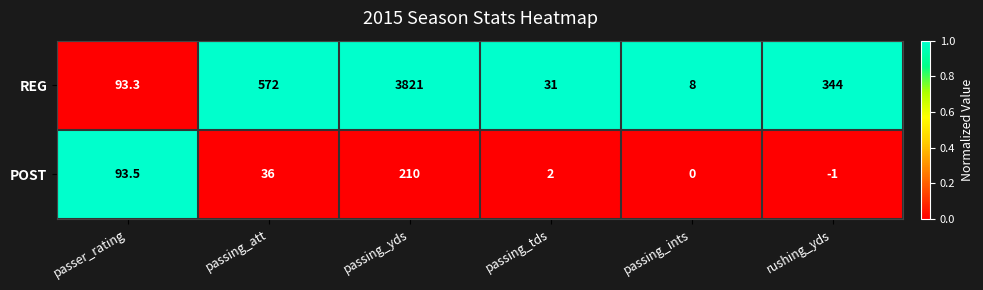

What is the difference between the maximum and minimum values in the REG series?

3813.0